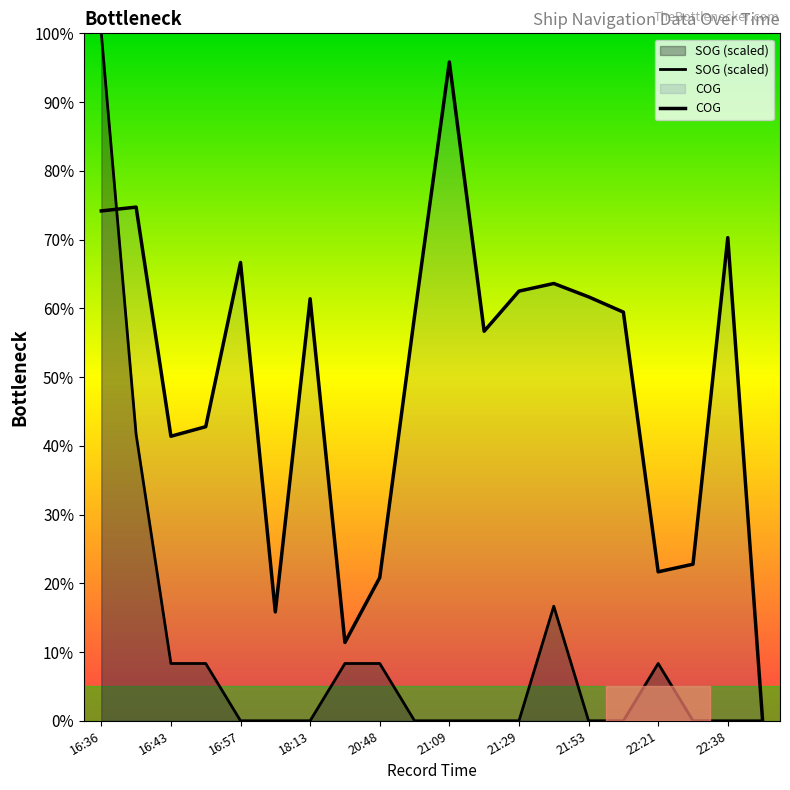

At which category is the sum across all series the highest?

16:36